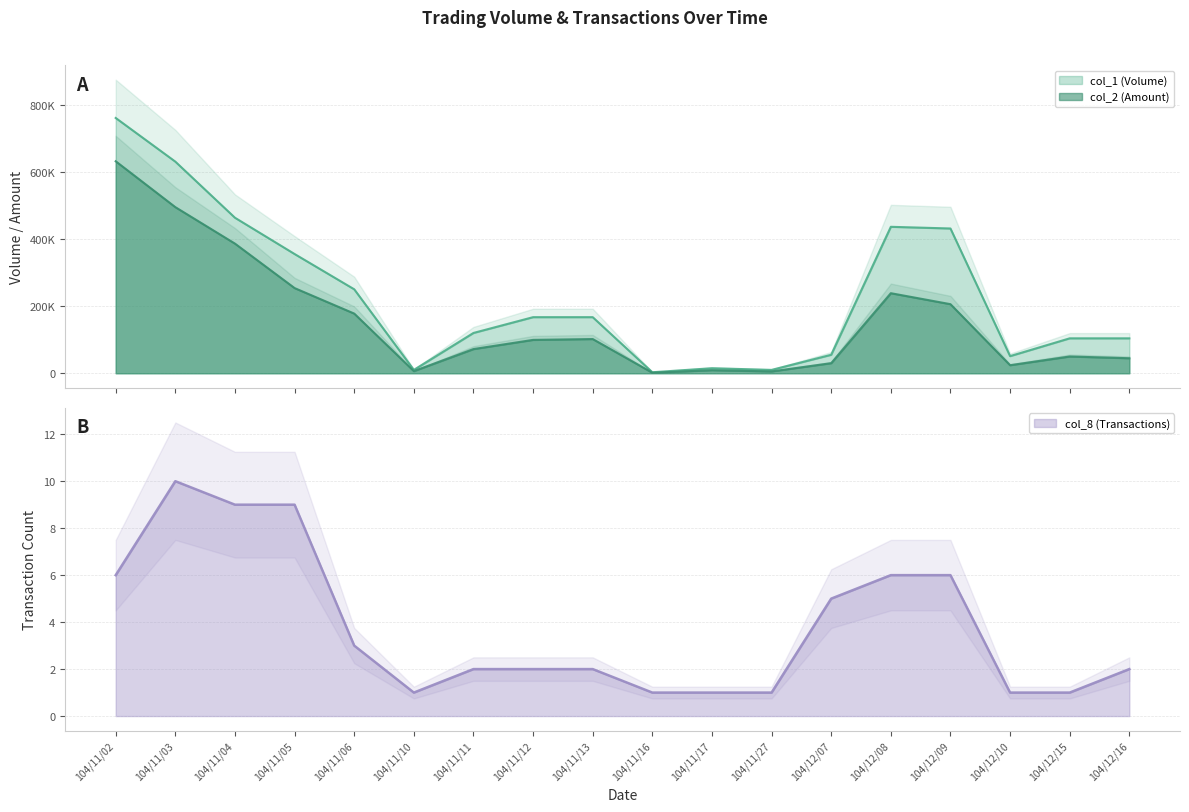

What is the minimum value for col_2?

1590